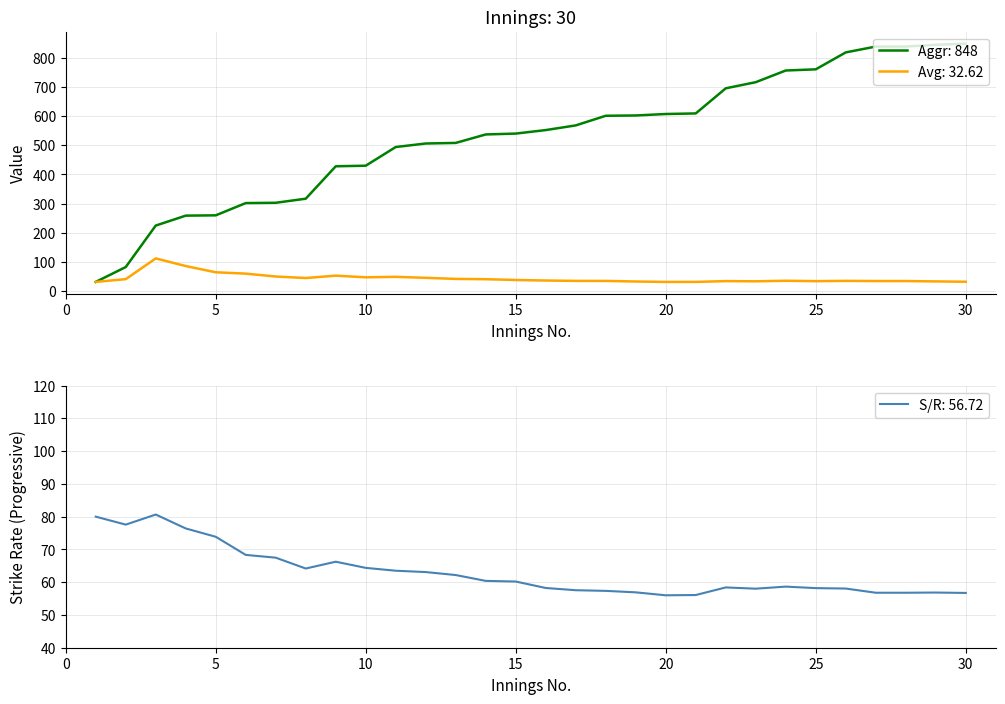

Reading left to right, extract all data points from this chart.

Aggr (Progressive): 32.0	83.0	225.0	259.0	260.0	302.0	303.0	317.0	428.0	430.0	494.0	506.0	508.0	537.0	540.0	552.0	568.0	601.0	602.0	607.0	609.0	695.0	716.0	756.0	760.0	818.0	838.0	838.0	844.0	848.0
Avg (Progressive): 32.0	41.5	112.5	86.3	65.0	60.4	50.5	45.3	53.5	47.8	49.4	46.0	42.3	41.3	38.6	36.8	35.5	35.4	33.4	31.9	32.0	34.8	34.1	36.0	34.5	35.6	34.9	34.9	33.8	32.6
S/R (Progressive): 80.0	77.6	80.7	76.4	73.9	68.3	67.5	64.2	66.2	64.4	63.5	63.1	62.2	60.4	60.2	58.2	57.5	57.4	56.9	56.0	56.1	58.4	58.0	58.6	58.2	58.1	56.8	56.8	56.8	56.7